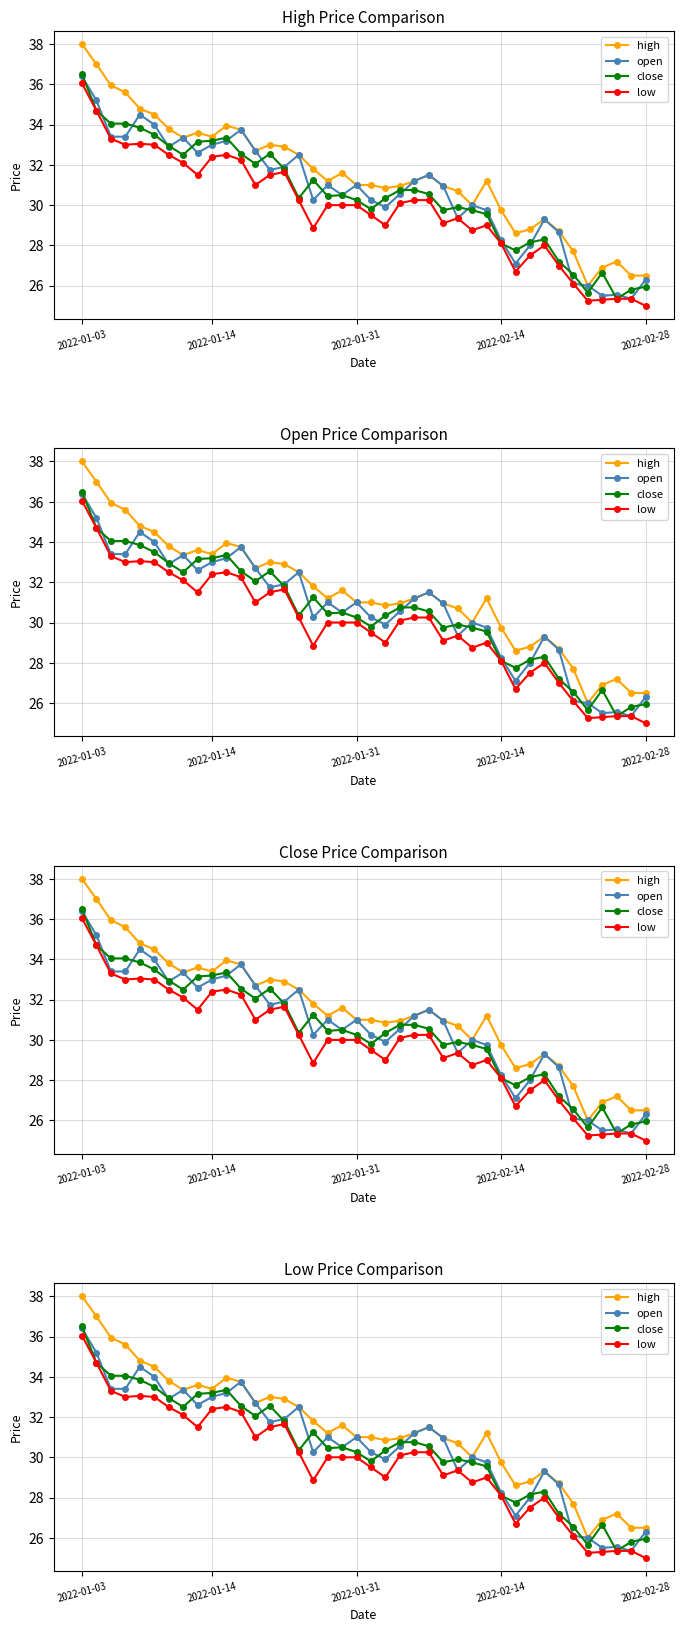

True or false: open has more than 1 interior local peaks.

True